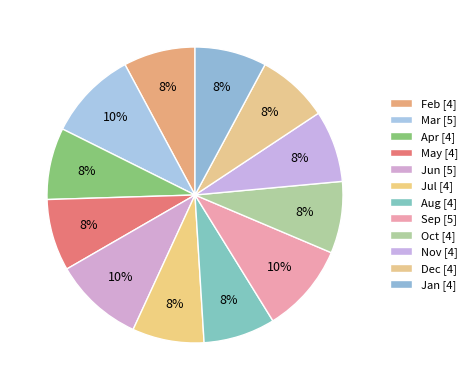

To the nearest percent, what is the average slice percentage?

8%